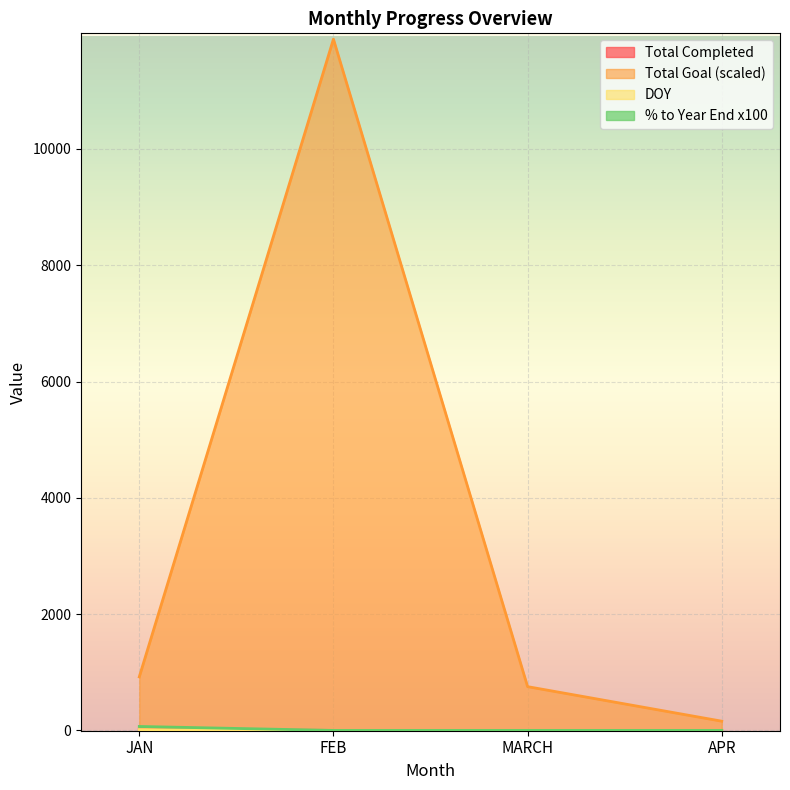

The YTD series shows 20.6 at DOY. True or false?

False